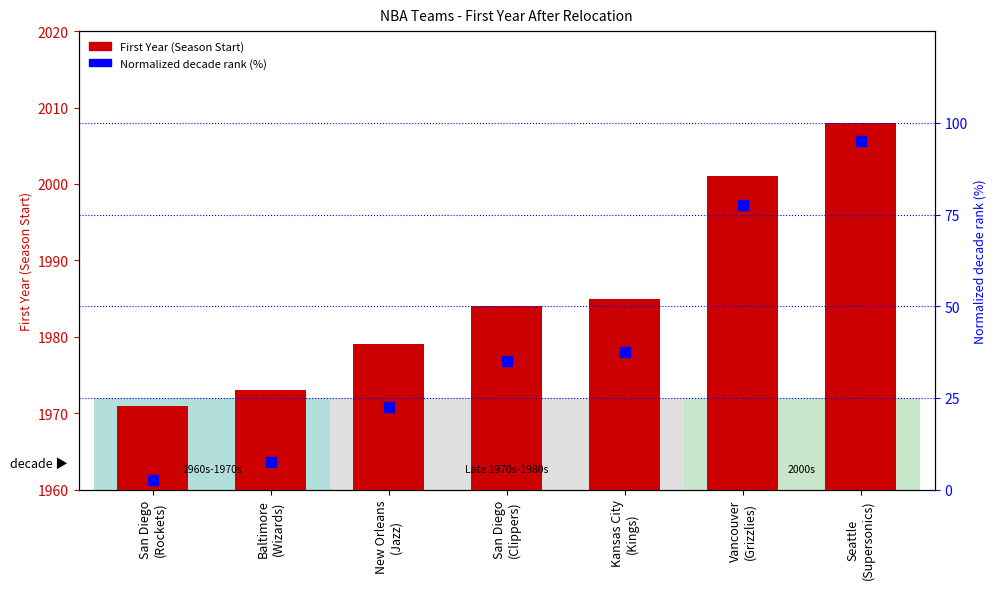

Which series contains the highest Y value?

First Year (Season Start)